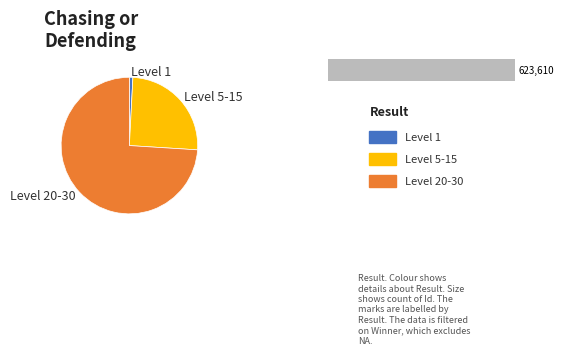

Is 10 the majority of the pie?

No